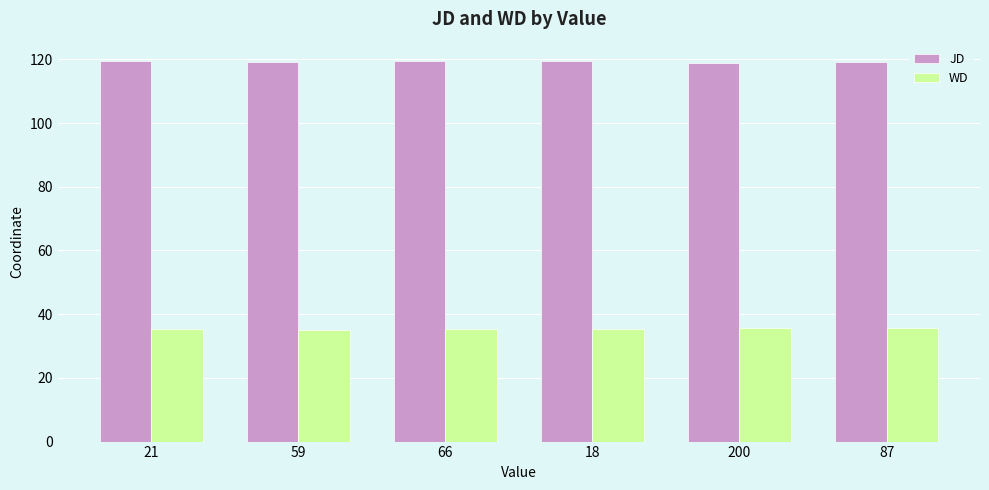

What is the highest value of the JD series?

119.6